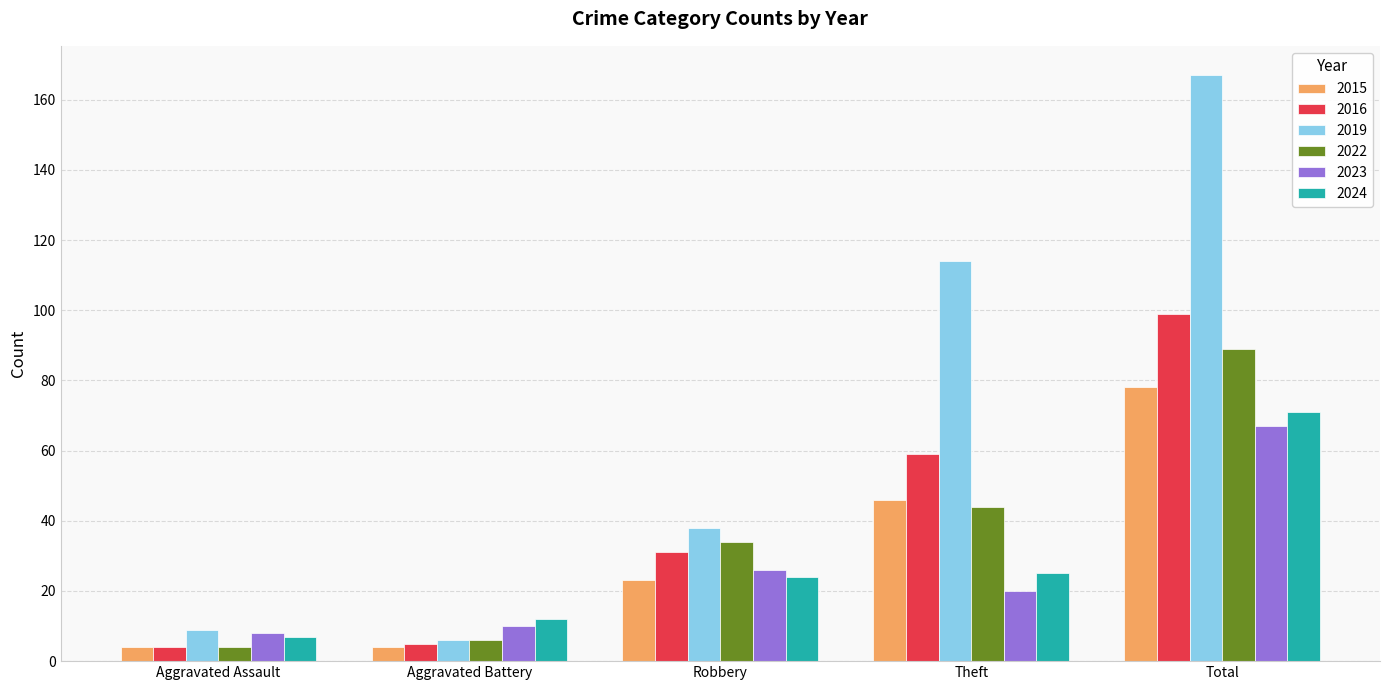

True or false: 2016 has a value of 31 at Robbery.

True